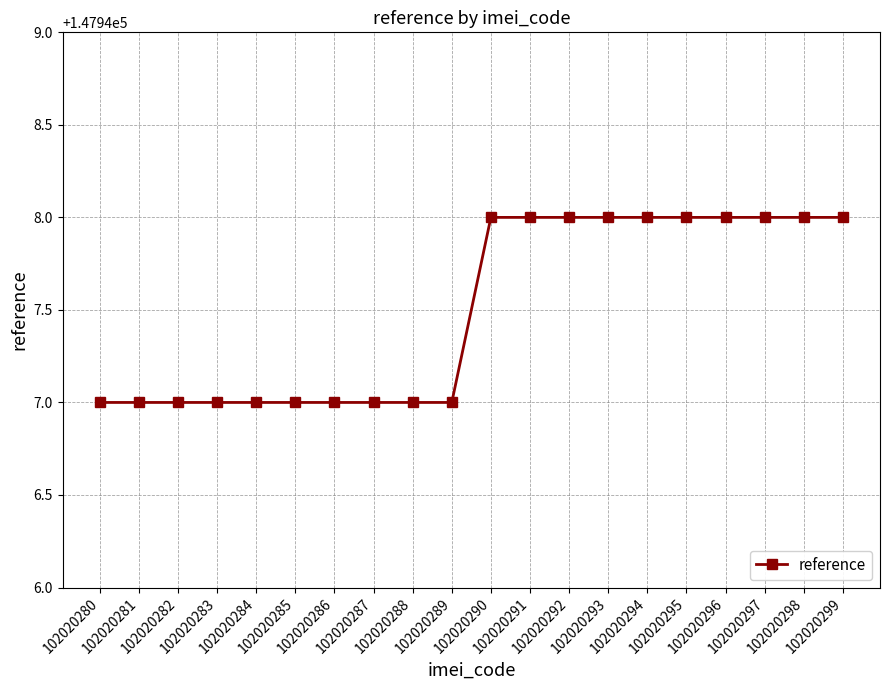

The value at 102020298 is 48016. True or false?

False